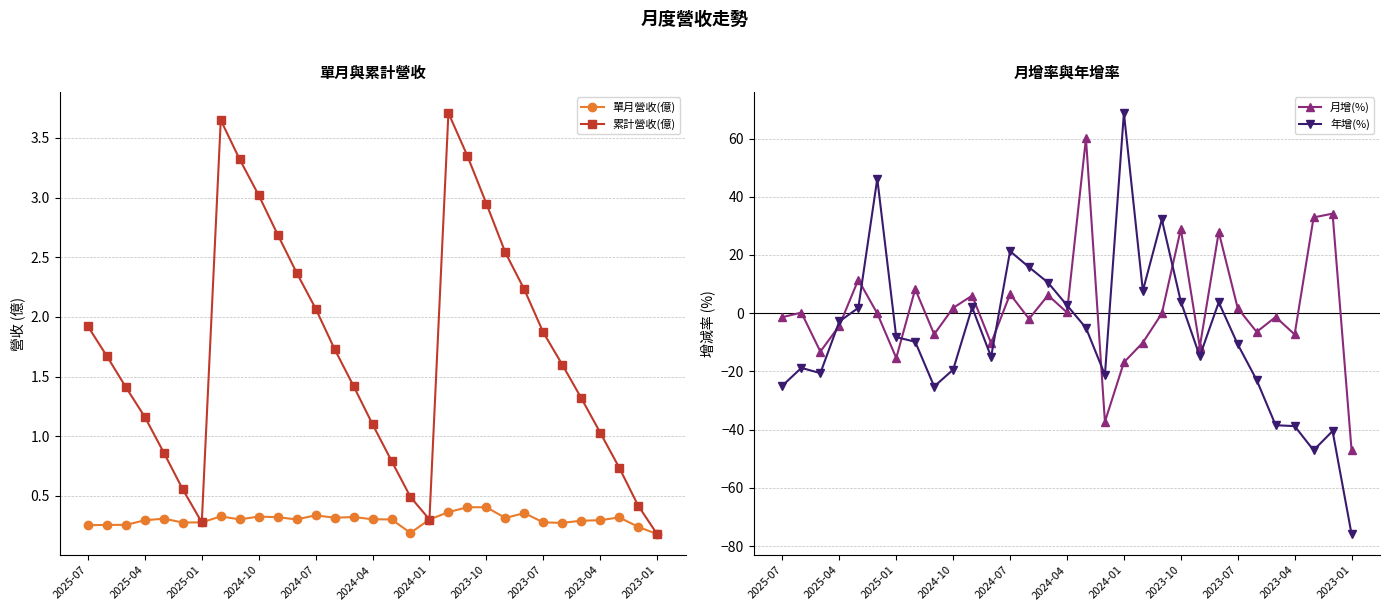

How many interior local valleys does the 年增(%) series have?

7